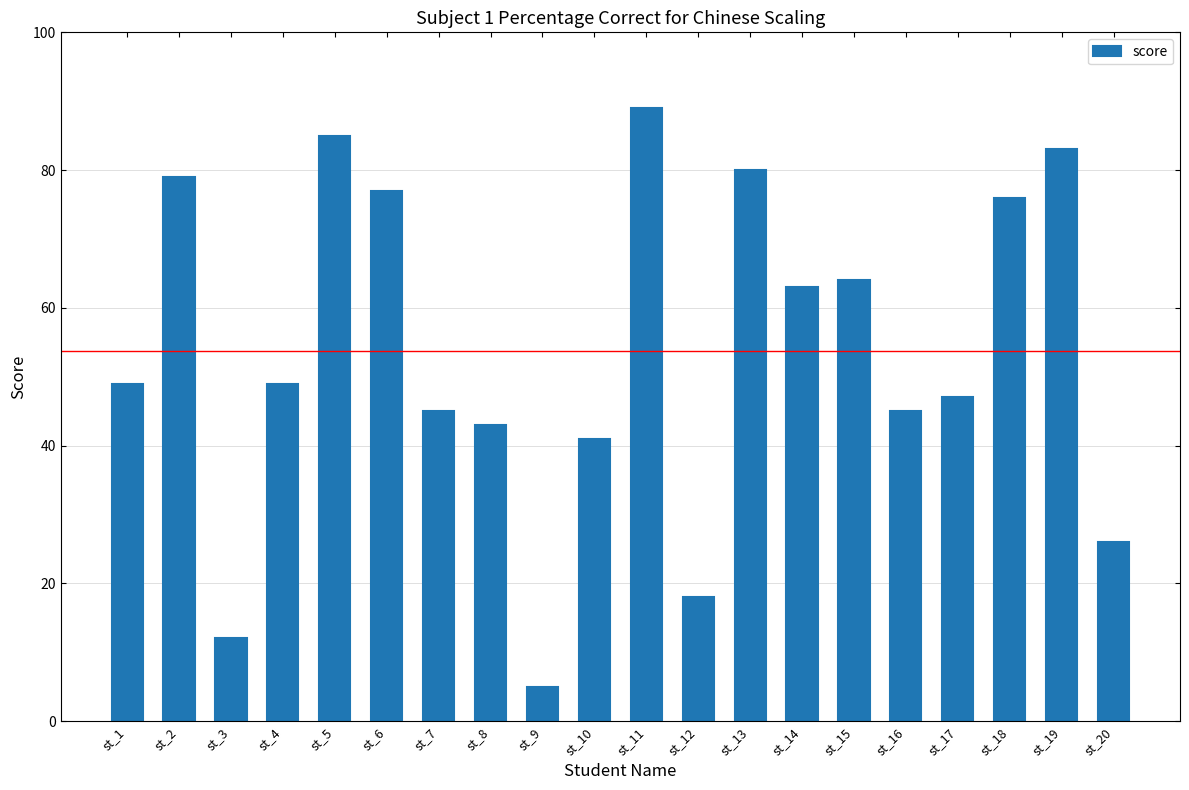

What is the maximum value shown in the chart?

89